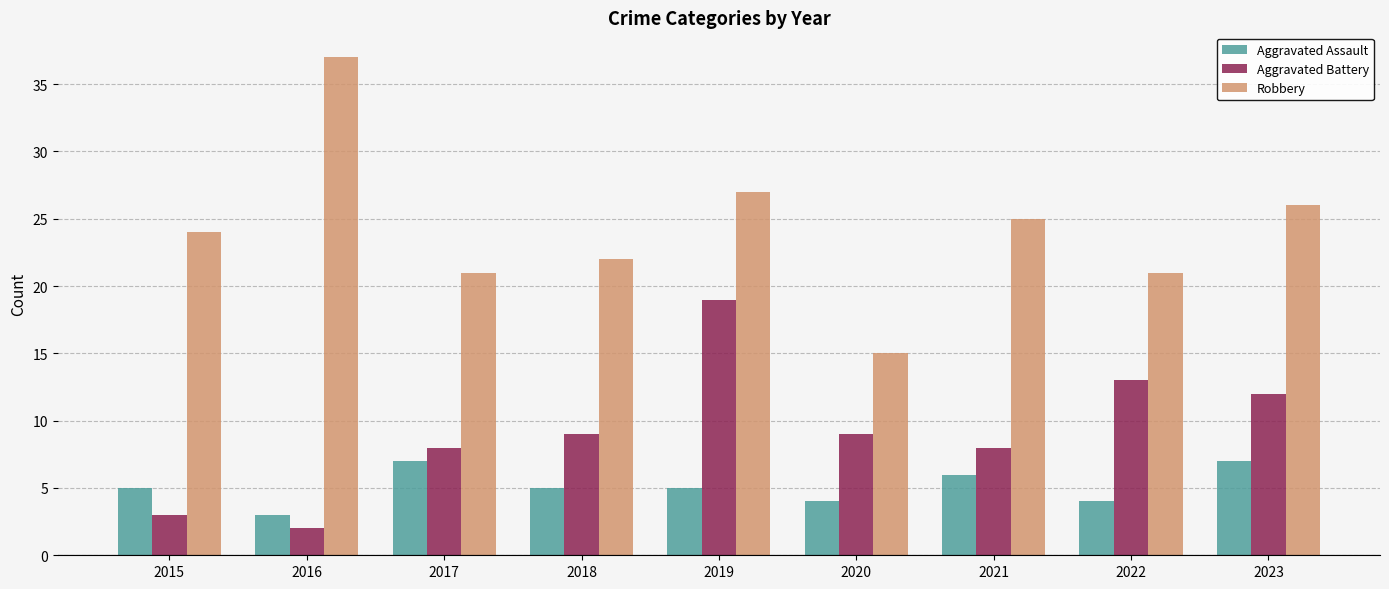

Which category has the highest value in the Robbery series?

2016